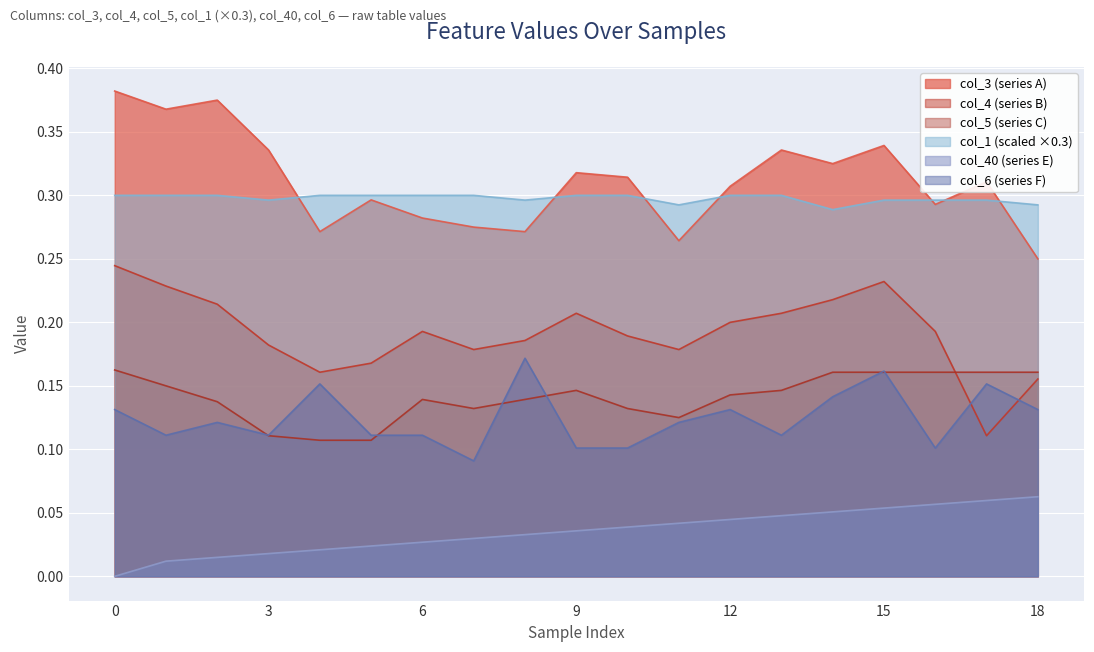

Between 2 and 17, which series saw the biggest shift?

col_4